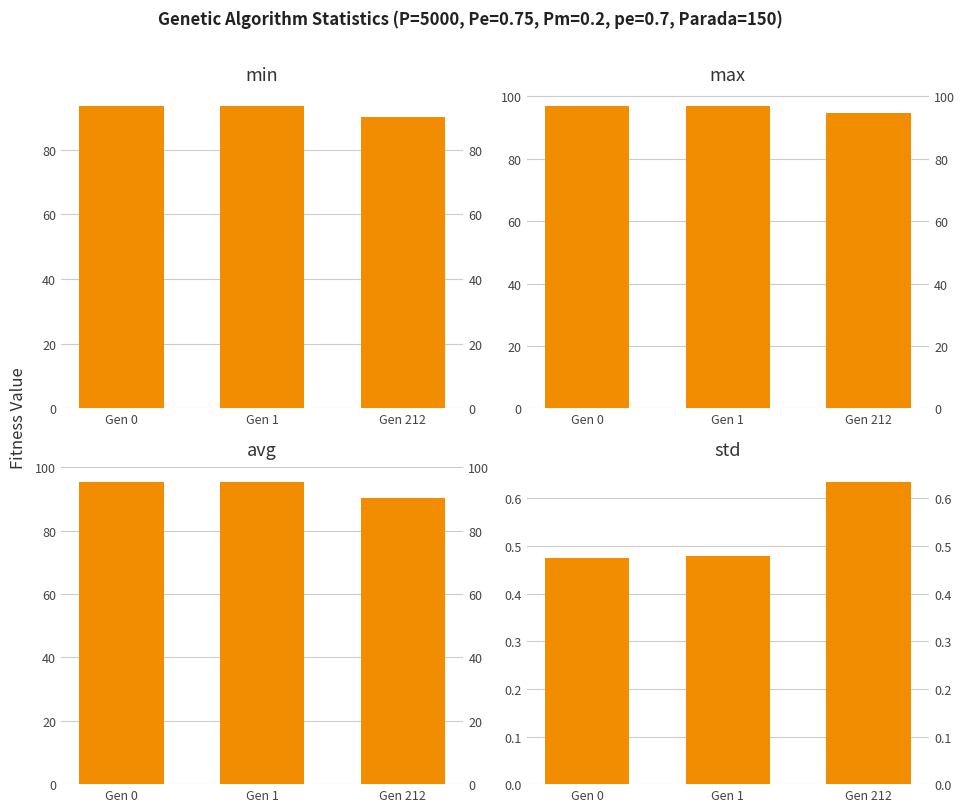

What is the lowest value of the std series?

0.5